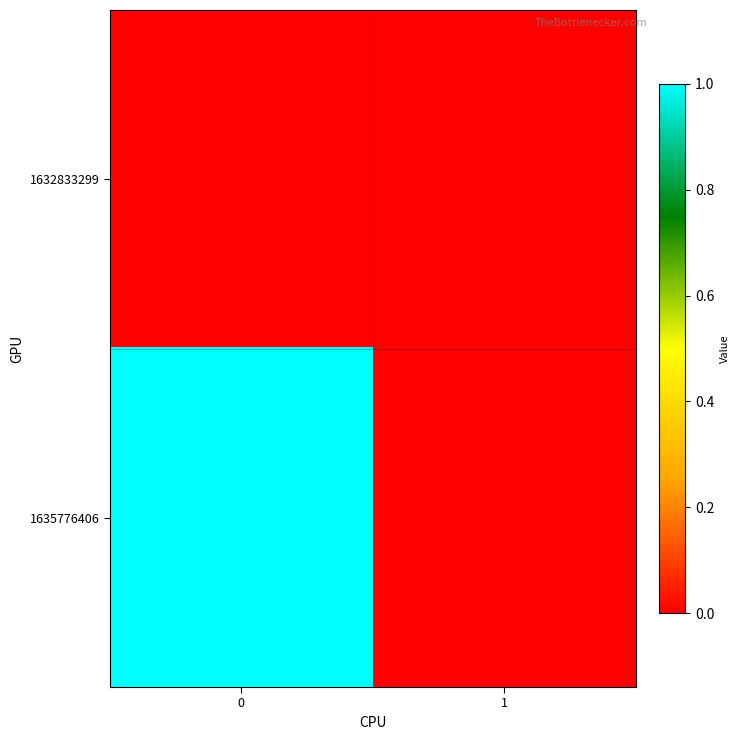

Reading right to left, what are all the values shown in this chart?

1632833299: 1=0	0=0
1635776406: 1=0	0=1